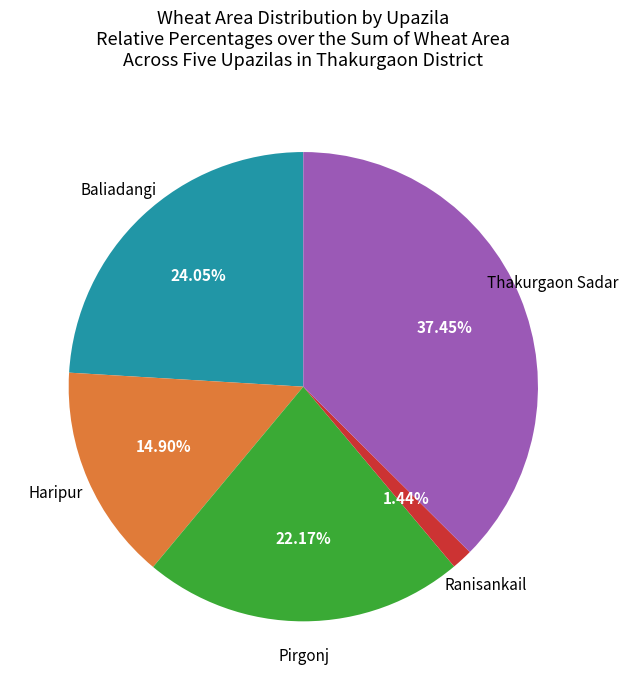

The Haripur slice represents 15% of the pie. True or false?

True